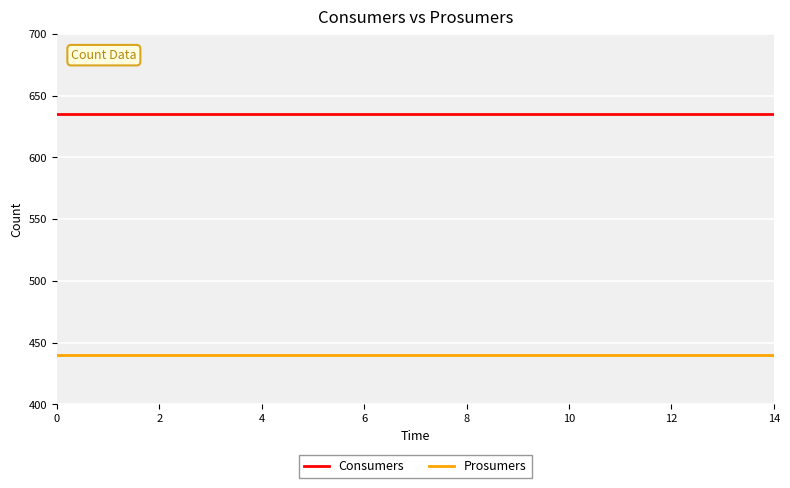

Which series has the largest total across all categories?

Consumers